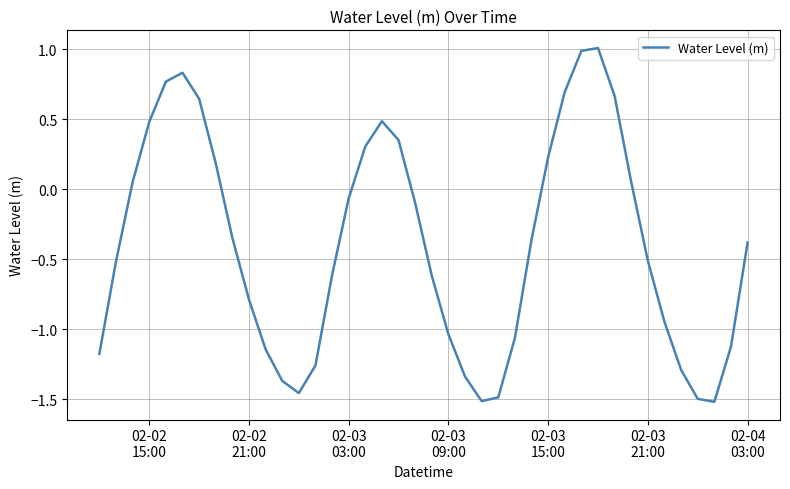

How many values are below 0?

25